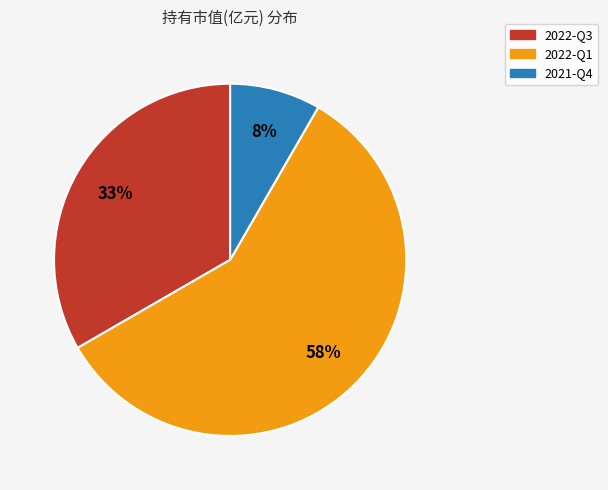

The 2022-Q1 slice represents 58% of the pie. True or false?

True